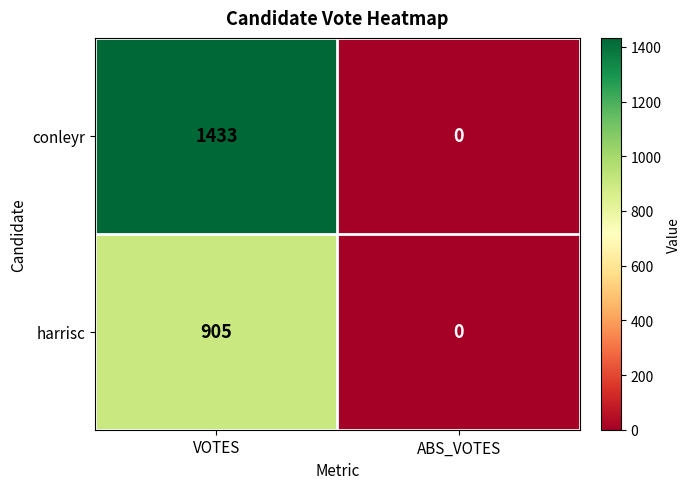

Reading right to left, transcribe all the data shown in this chart.

conleyr: ABS_VOTES=0	VOTES=1433
harrisc: ABS_VOTES=0	VOTES=905